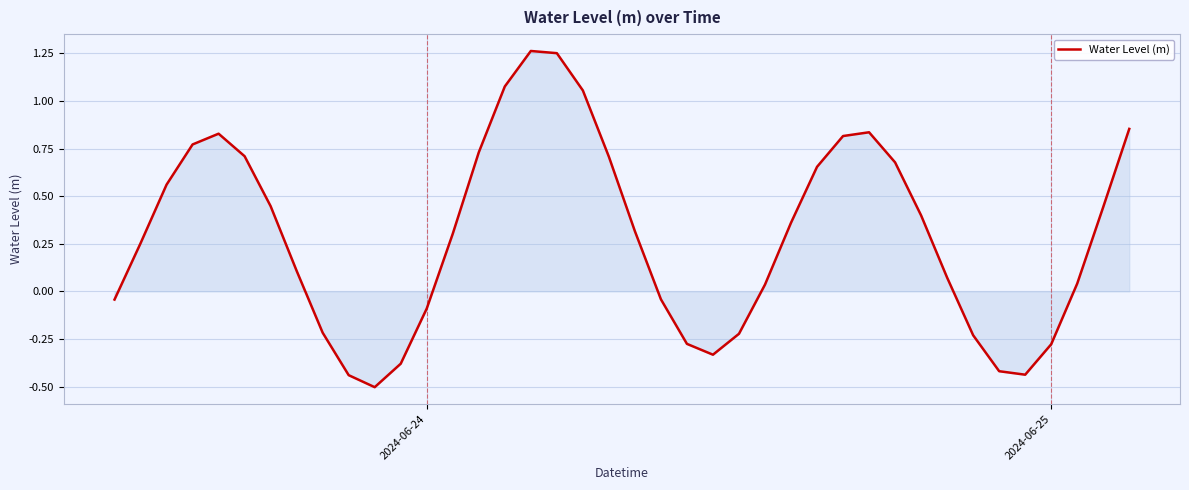

What is the difference between the maximum and minimum values?

1.8